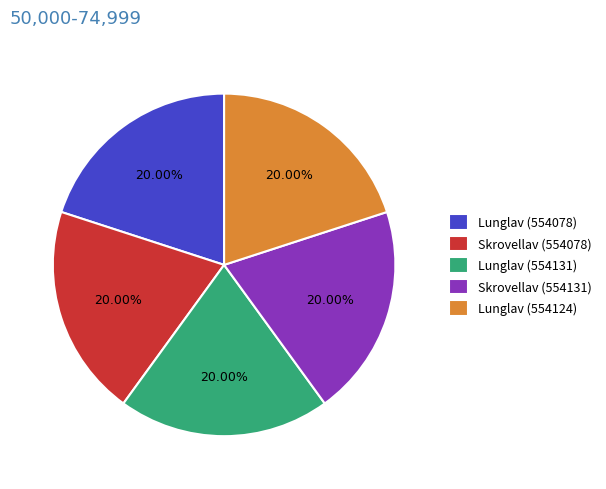

To the nearest percent, what percentage of the pie is Lunglav (554124)?

20%